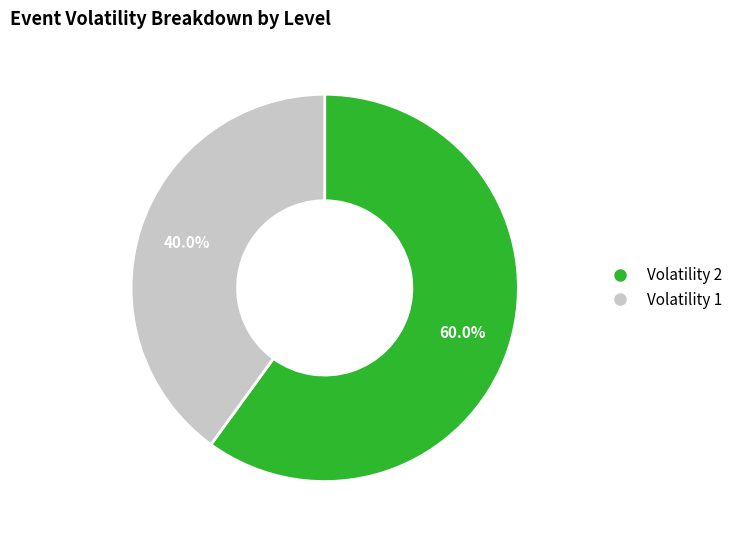

Is there any slice that represents more than half of the pie?

Yes